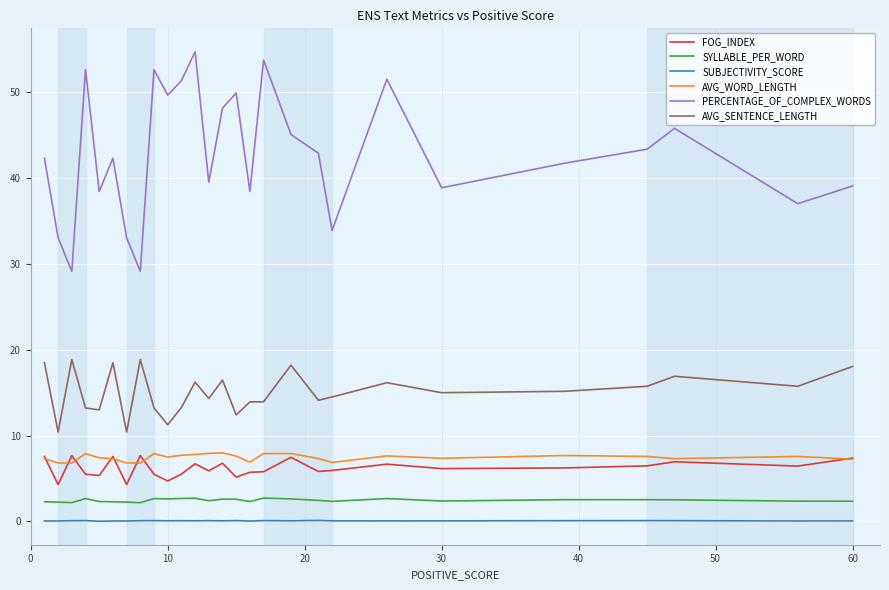

True or false: FOG_INDEX and SUBJECTIVITY_SCORE cross at least once.

False